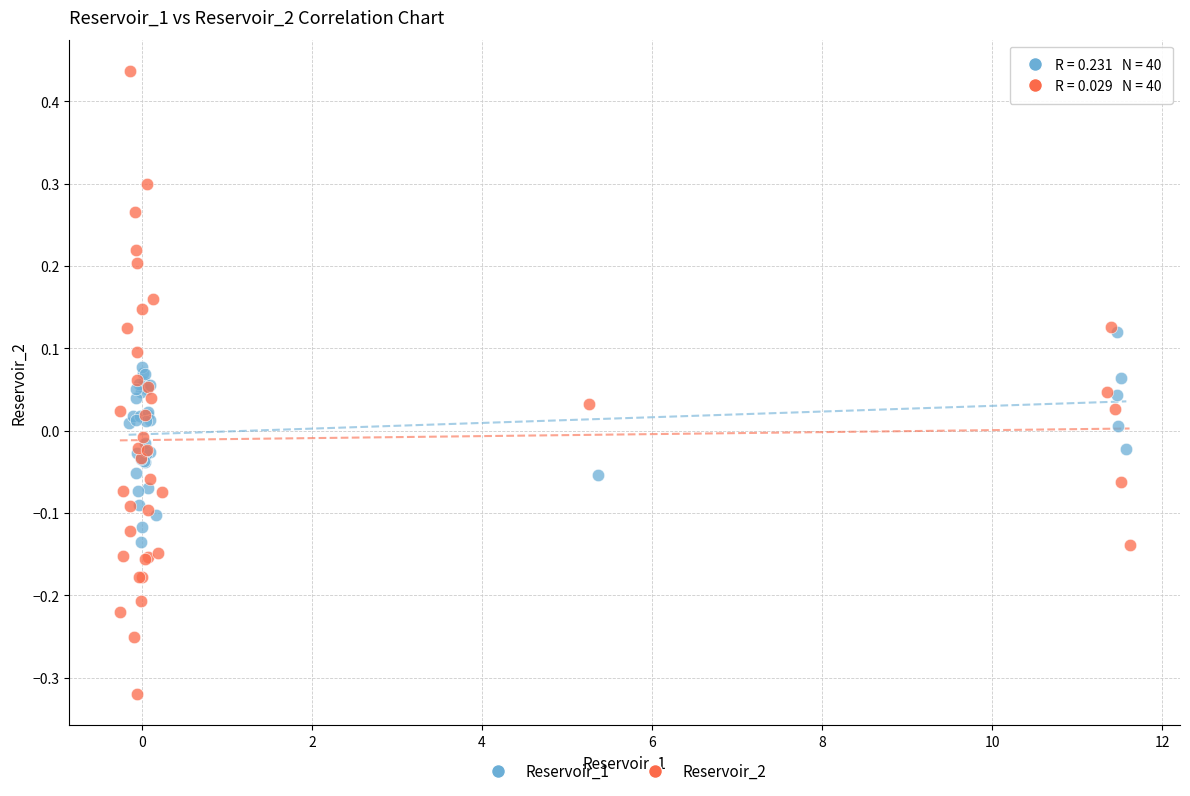

Which series reaches the minimum Y coordinate?

Reservoir_2